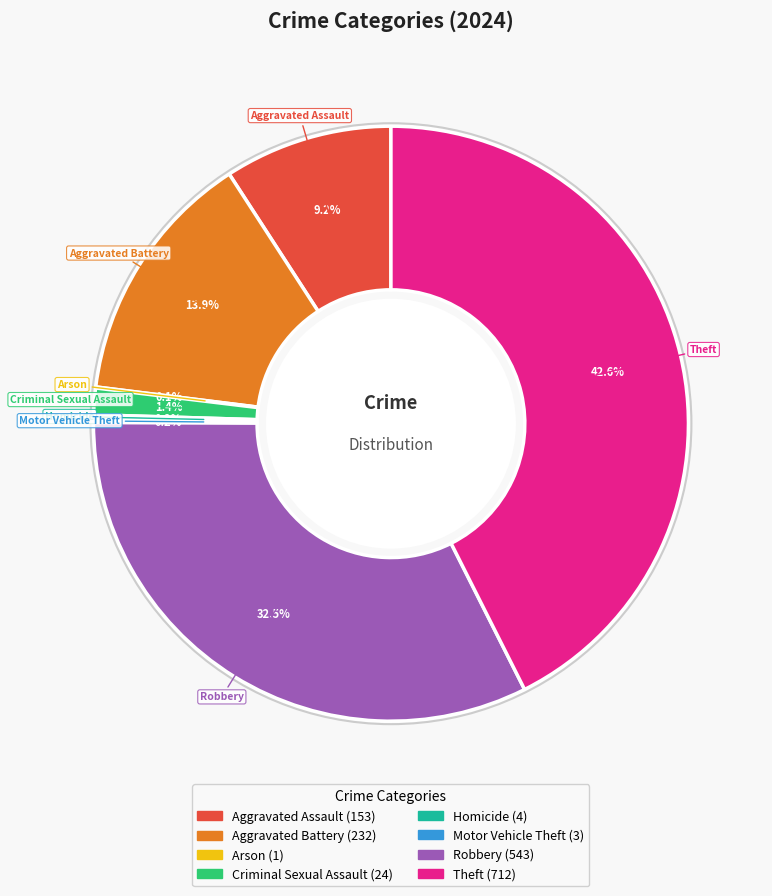

Between Robbery and Criminal Sexual Assault, which is larger?

Robbery